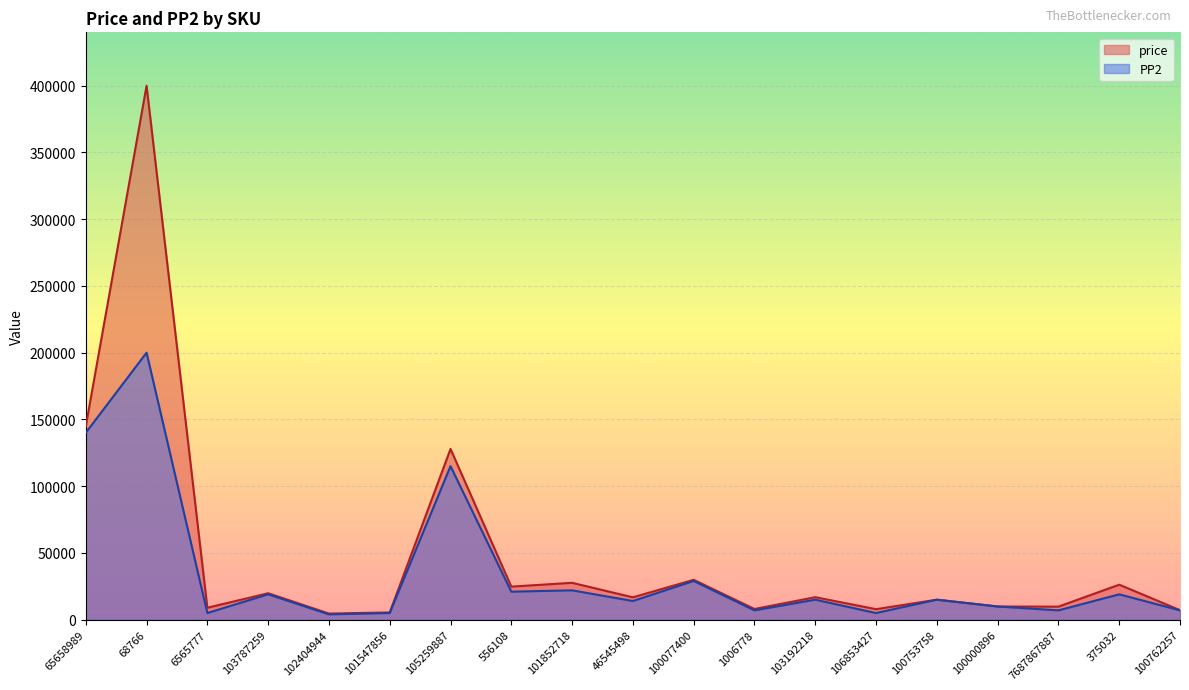

Reading left to right, transcribe all the data shown in this chart.

price: 144858	399898	8962	19834	4612	5448	127897	24792	27641	16766	29891	8032	16875	7880	15000	9900	9797	26233	7170
PP2: 140000	200000	5000	19000	4000	5000	115000	21000	22000	14000	29000	7000	15000	5000	15000	9900	7000	19000	7000